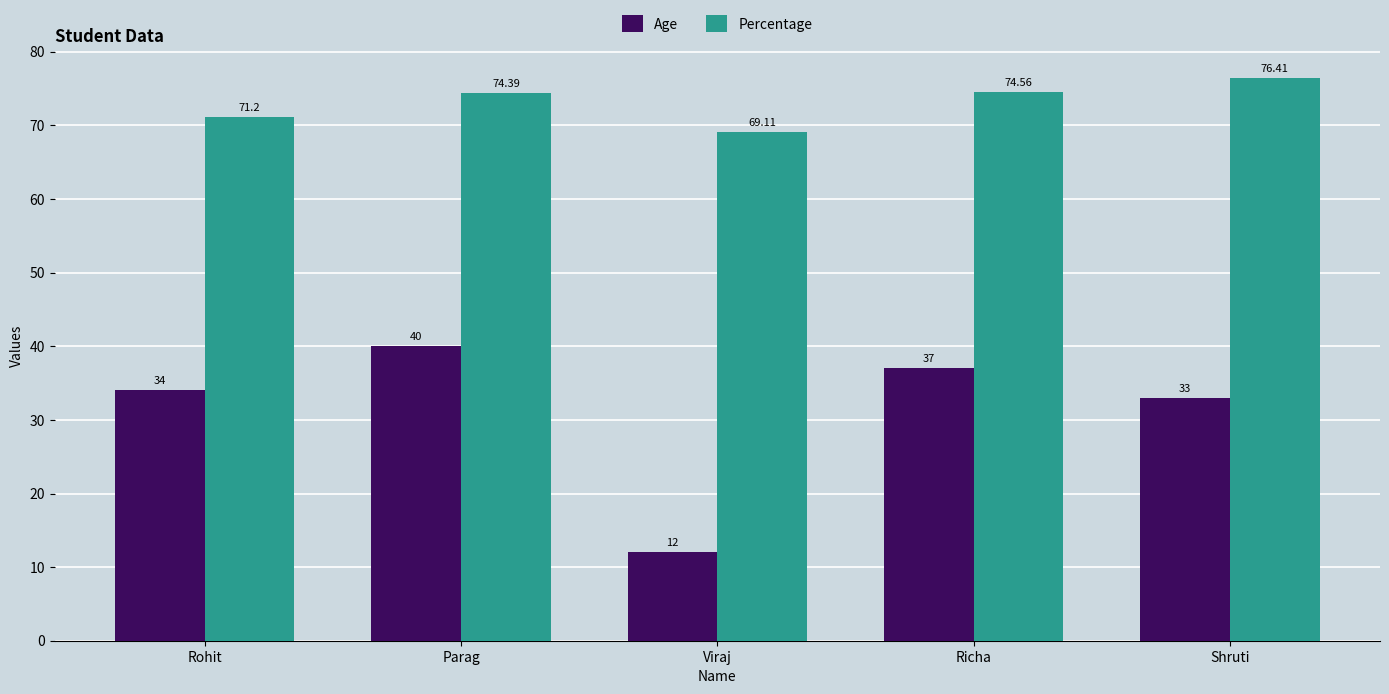

Reading left to right, extract all data points from this chart.

Age: 34.0	40.0	12.0	37.0	33.0
Percentage: 71.2	74.4	69.1	74.6	76.4